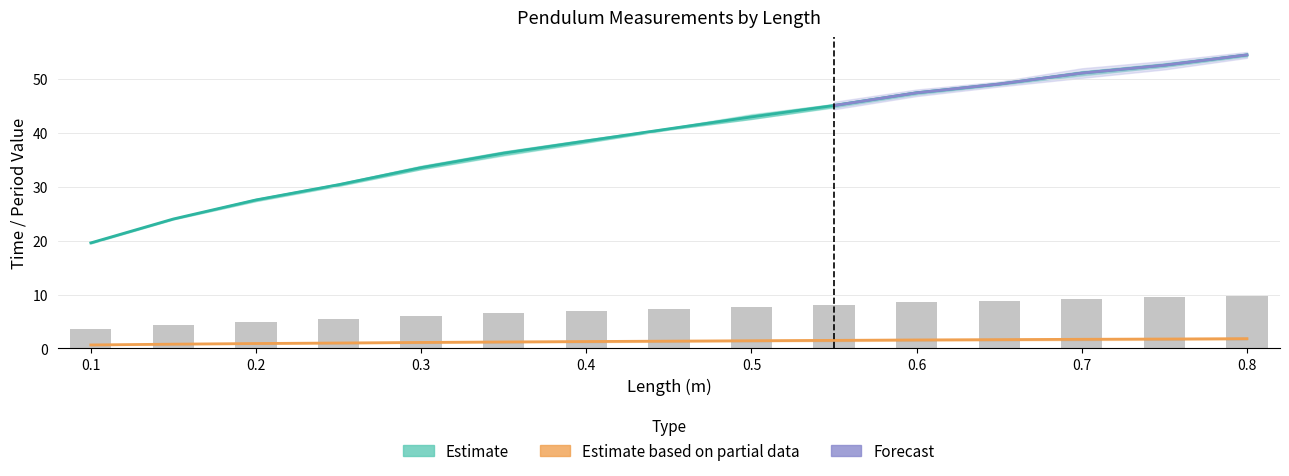

True or false: time_30_1 has a value of 4.5 at 0.55.

False